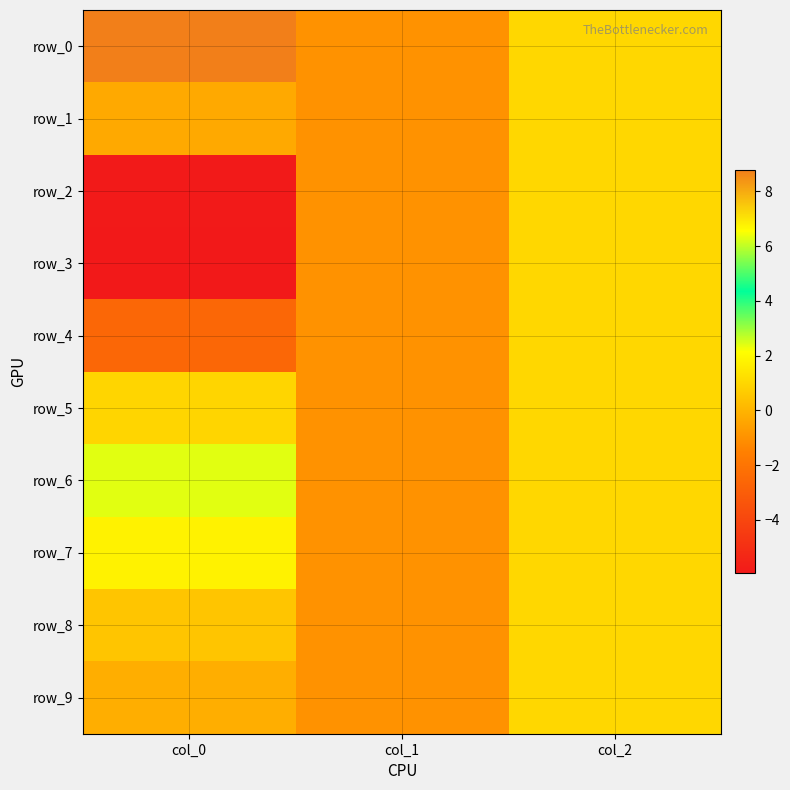

Which category has the highest value in the row_1 series?

col_2